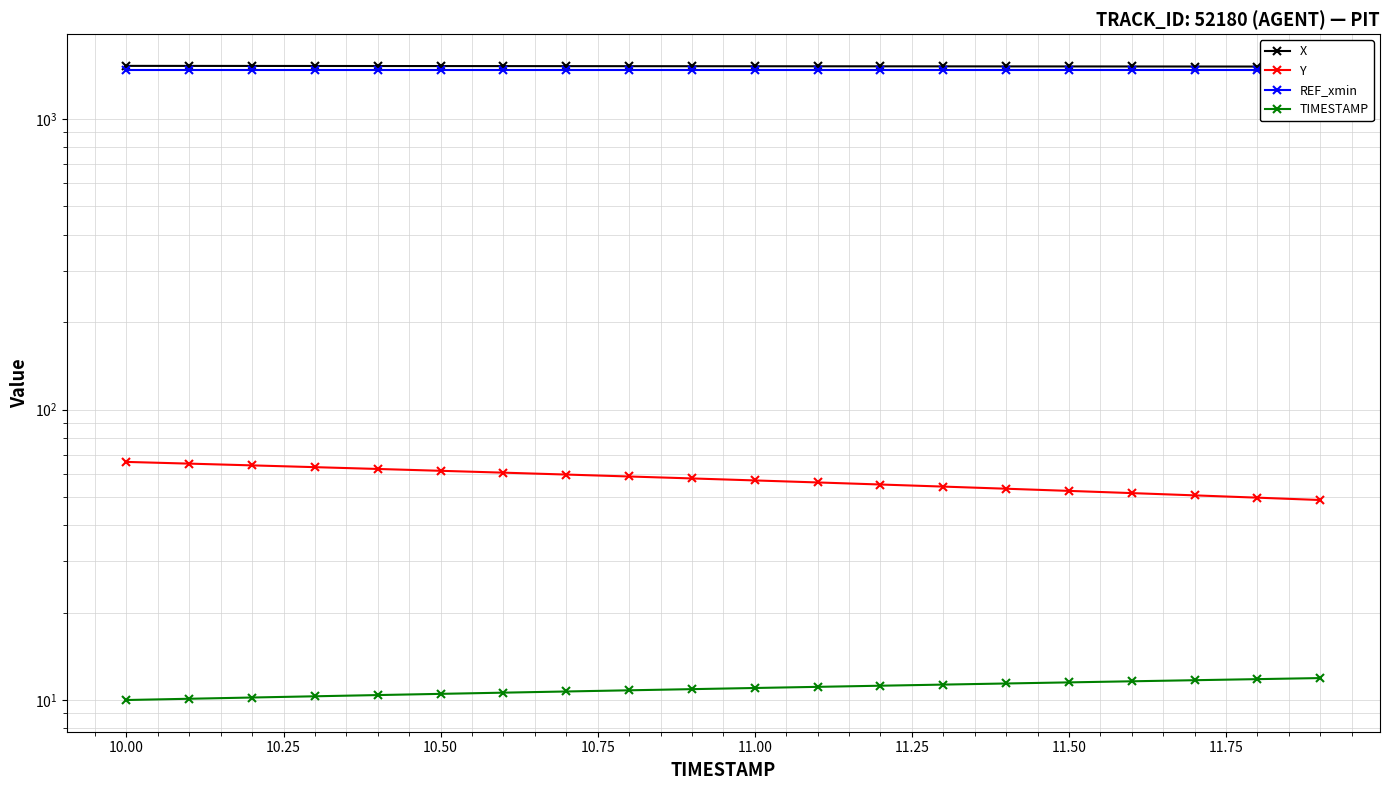

True or false: X has a value of 909.8 at 10.25.

False